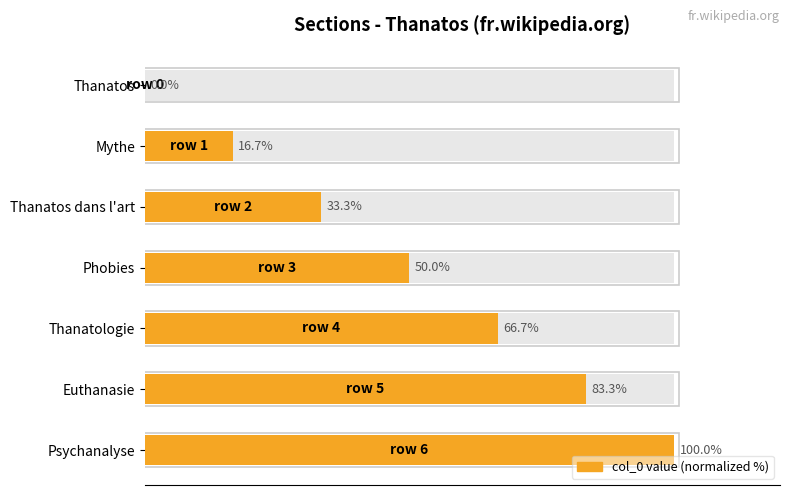

Does the chart contain any negative values?

No